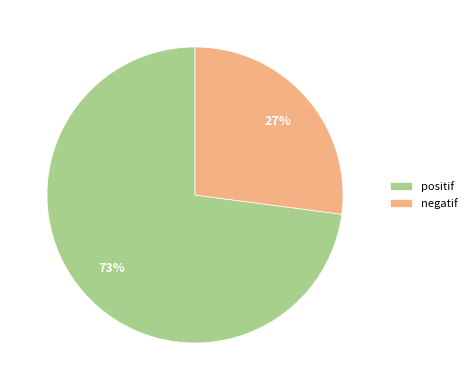

What is the majority slice?

positif